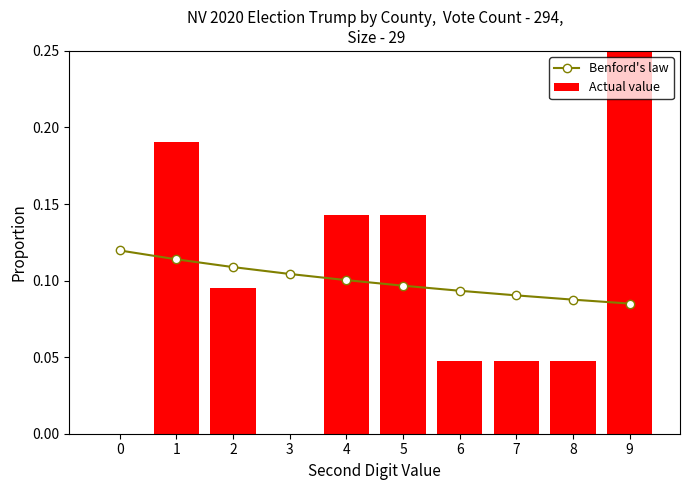

Count the number of data series in this chart.

2